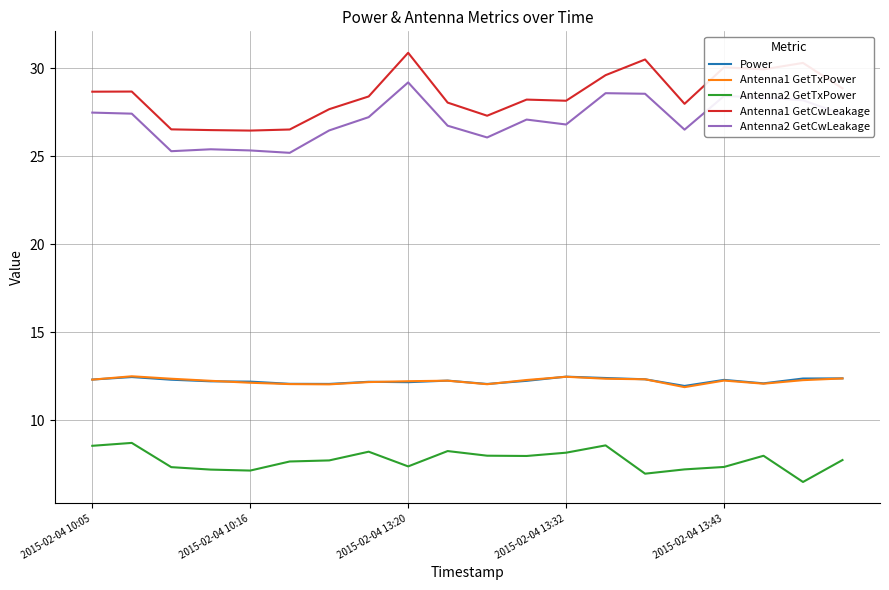

What is the minimum value shown in the chart?

6.5